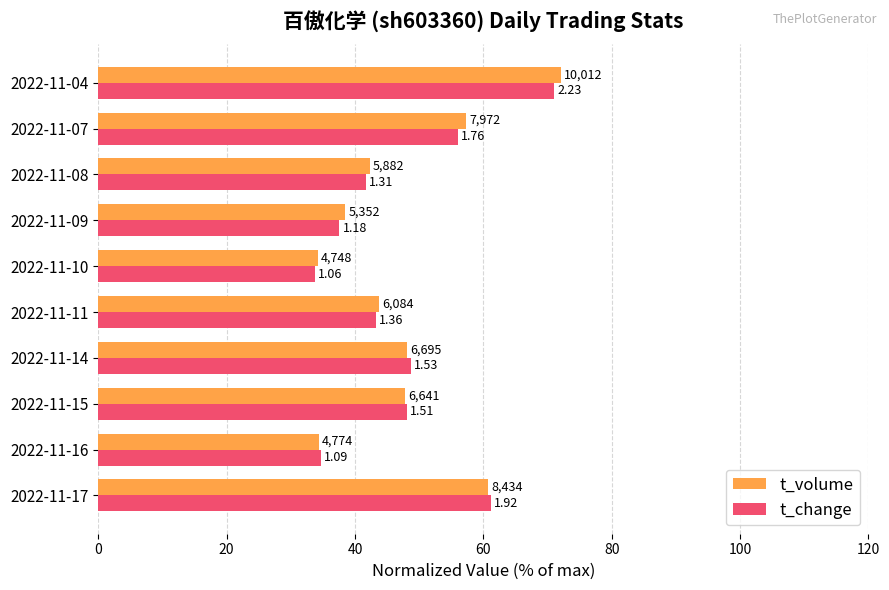

Reading left to right, extract all data points from this chart.

t_volume: 60.7	34.4	47.8	48.2	43.8	34.2	38.5	42.3	57.4	72.1
t_change: 61.1	34.7	48.1	48.7	43.3	33.8	37.6	41.7	56.1	71.0